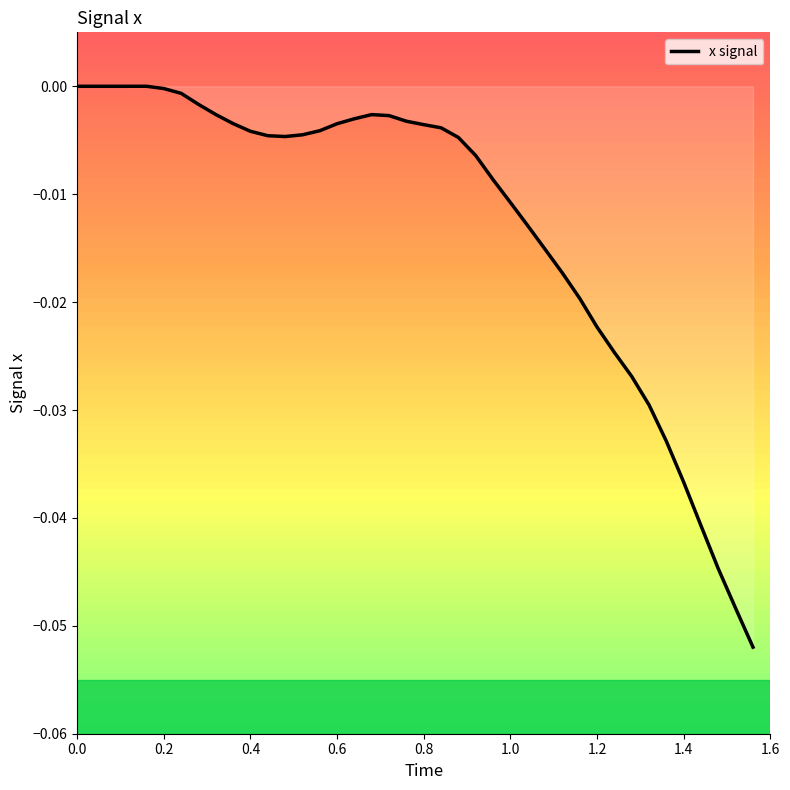

Reading right to left, list all the values displayed in this chart.

-0.1	-0.0	-0.0	-0.0	-0.0	-0.0	-0.0	-0.0	-0.0	-0.0	-0.0	-0.0	-0.0	-0.0	-0.0	-0.0	-0.0	-0.0	-0.0	-0.0	-0.0	-0.0	-0.0	-0.0	-0.0	-0.0	-0.0	-0.0	-0.0	-0.0	-0.0	-0.0	-0.0	-0.0	-0.0	0.0	0.0	0.0	0.0	0.0